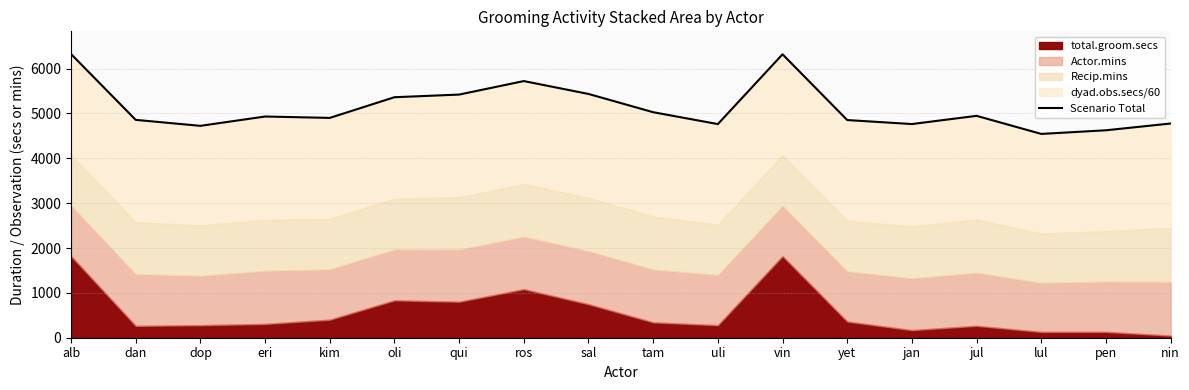

List the labels in order of value, smallest first.

lul, pen, dop, uli, jan, nin, yet, dan, kim, eri, jul, tam, oli, qui, sal, ros, vin, alb